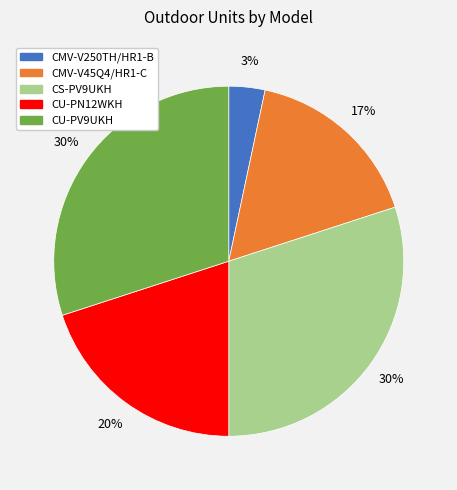

What is the smallest slice in the pie chart?

CMV-V250TH/HR1-B